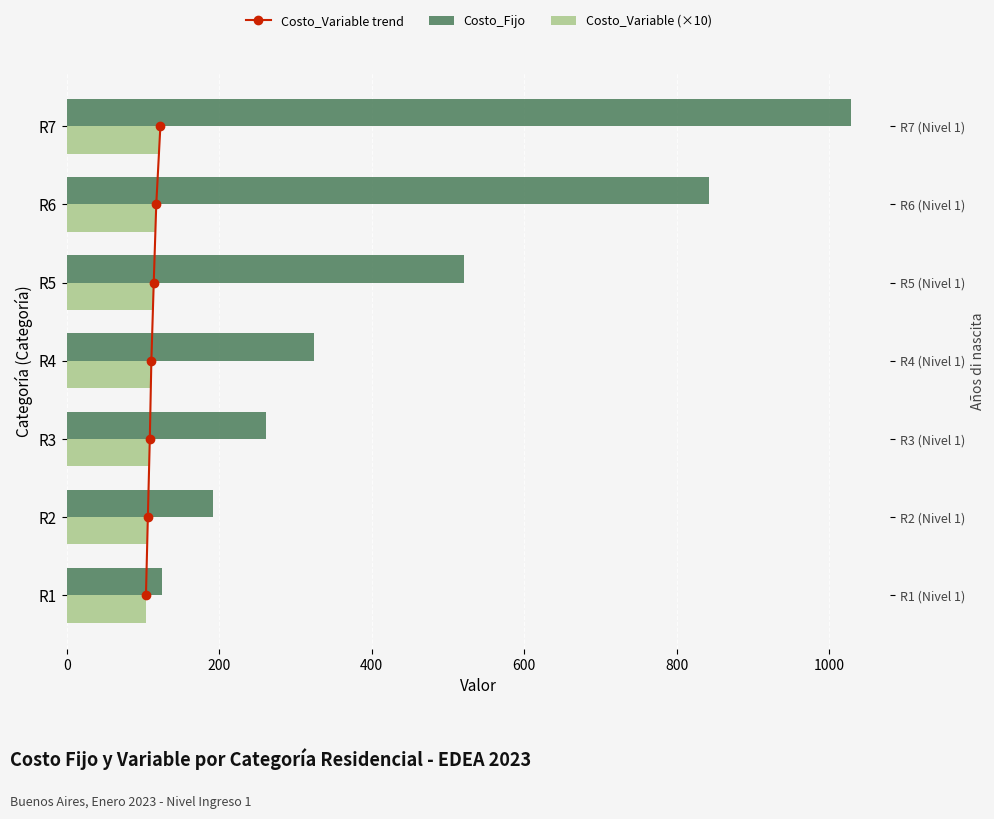

True or false: Costo_Fijo has a value of 181.9 at R3.

False